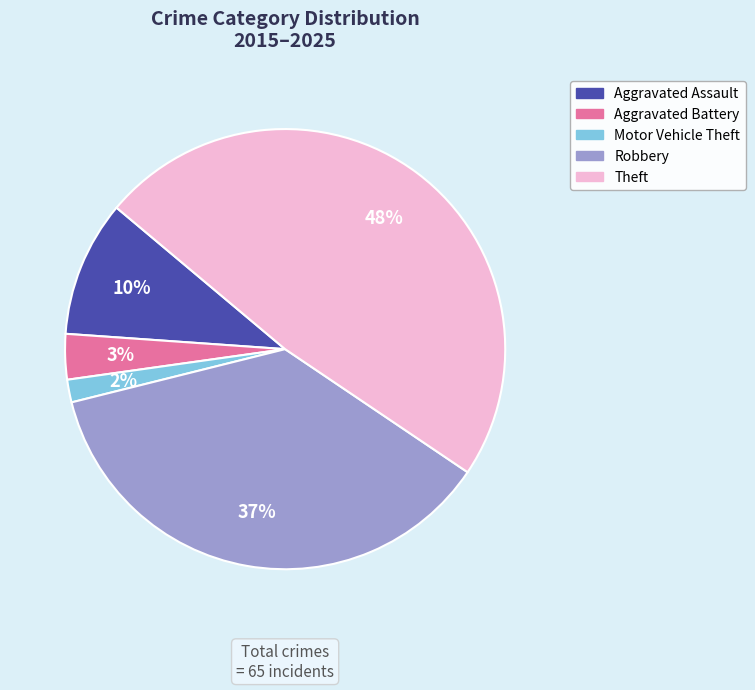

To the nearest percent, what portion does Theft represent?

48%